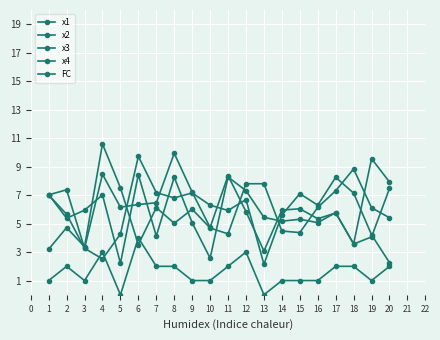

Between 9 and 20, which series saw the biggest shift?

x4